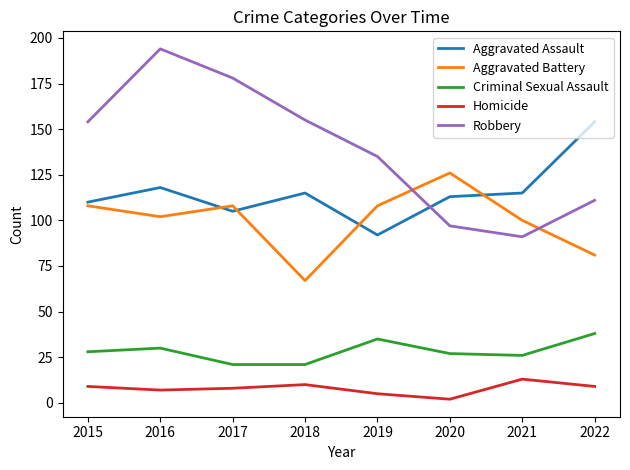

At which category does Aggravated Assault reach its first local valley?

2017